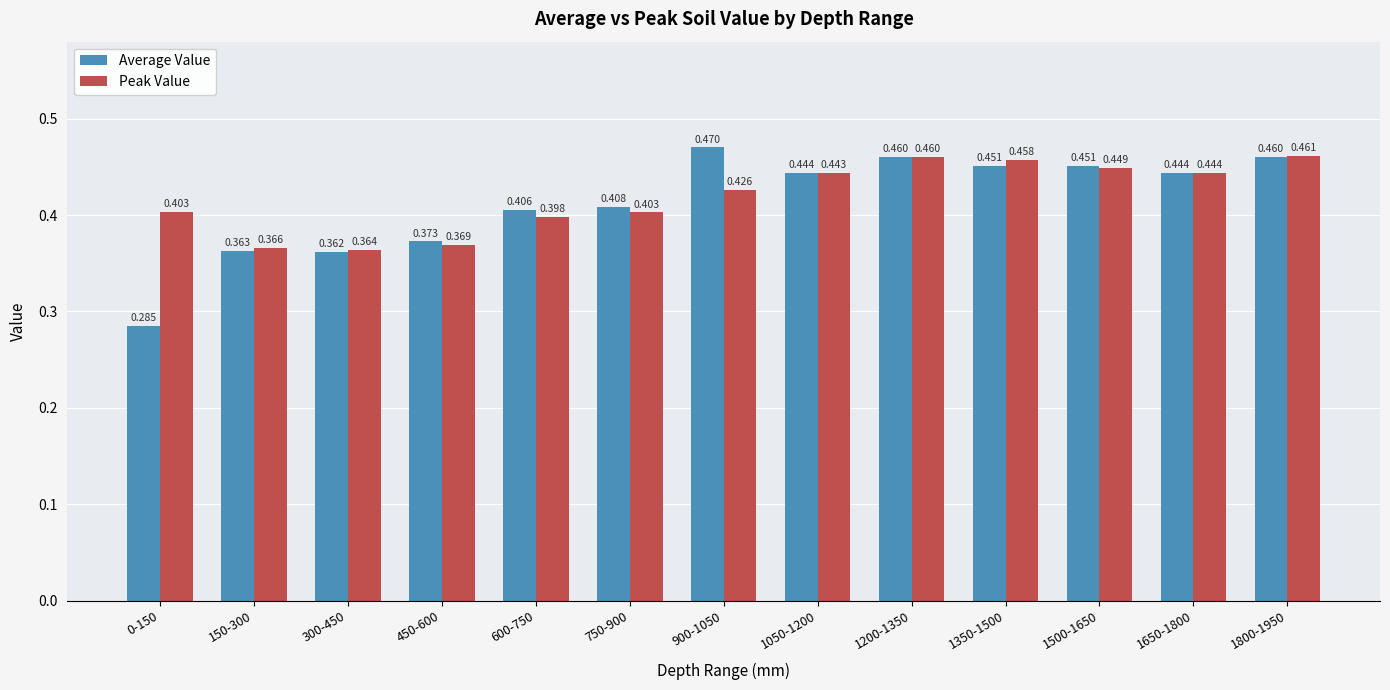

What is the difference between the maximum and minimum values in the Average Value series?

0.2